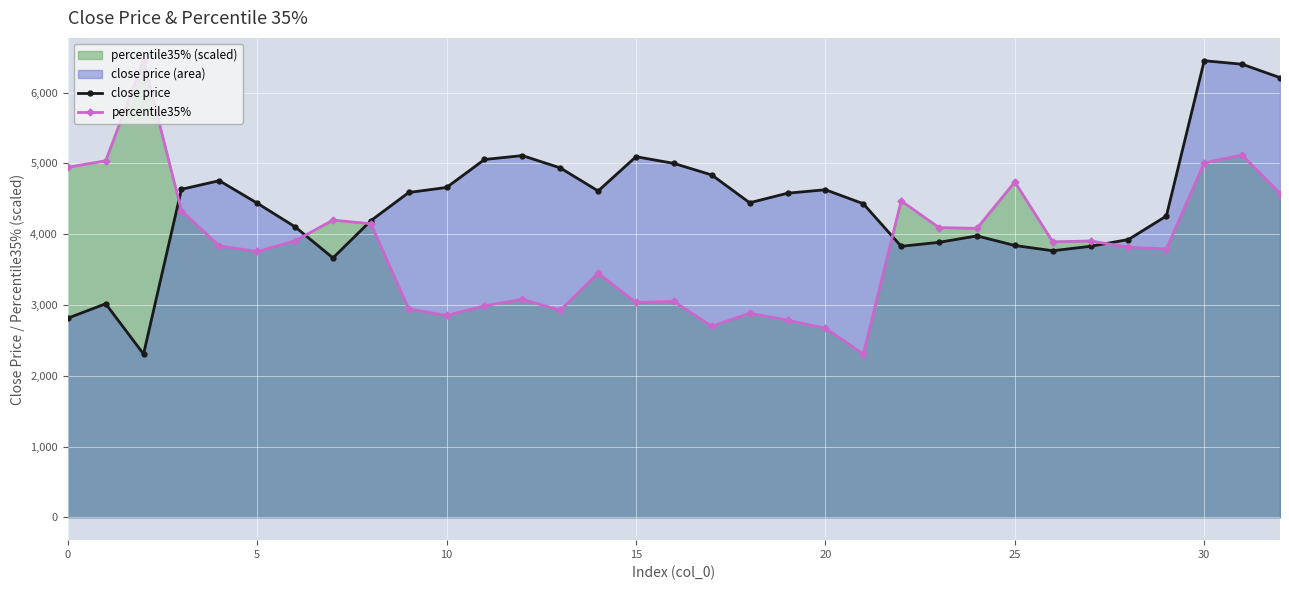

How many lines are shown in the chart?

2